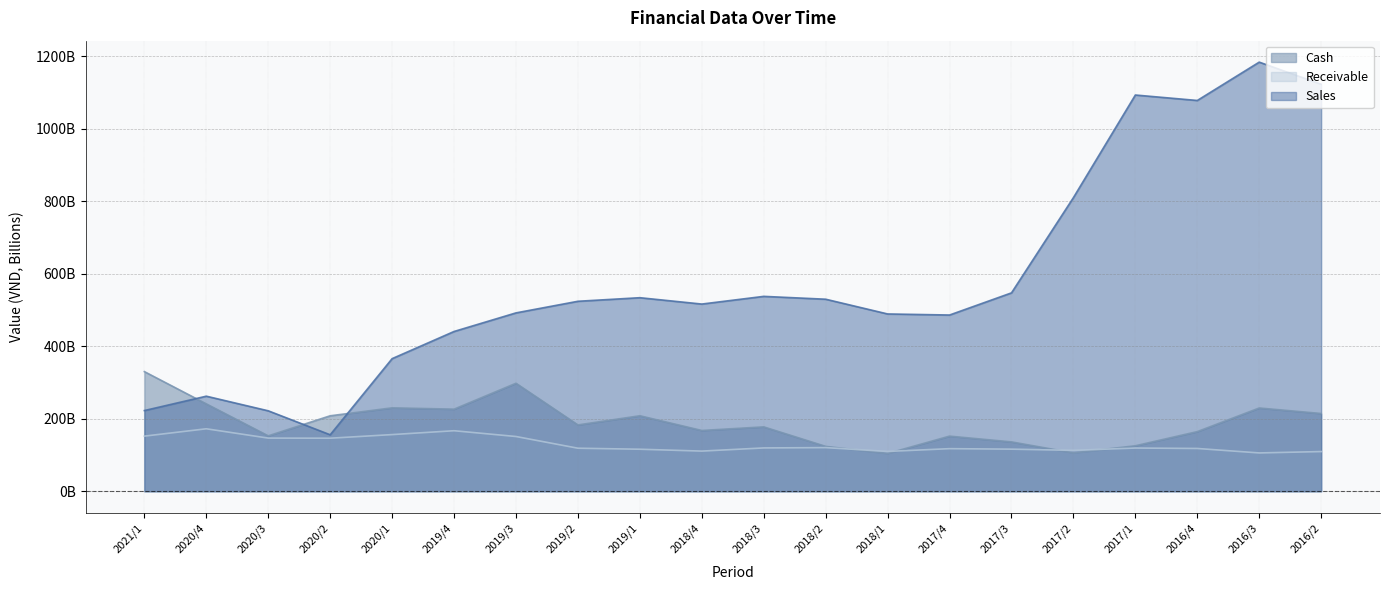

What is the difference between the maximum and minimum values in the Cash series?

225931006525